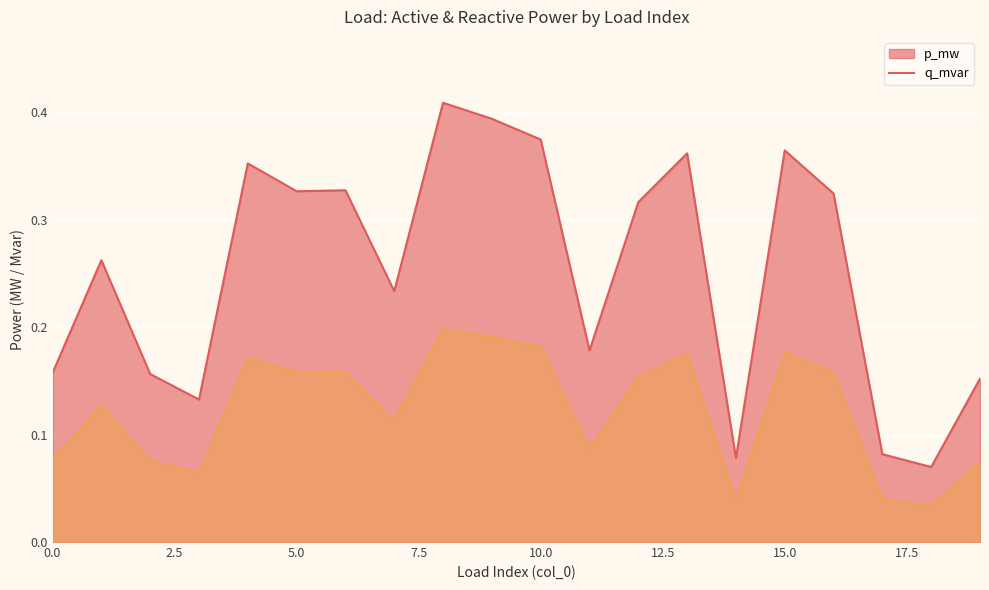

What is the value of the p_mw point at the 15th from the left?

0.1